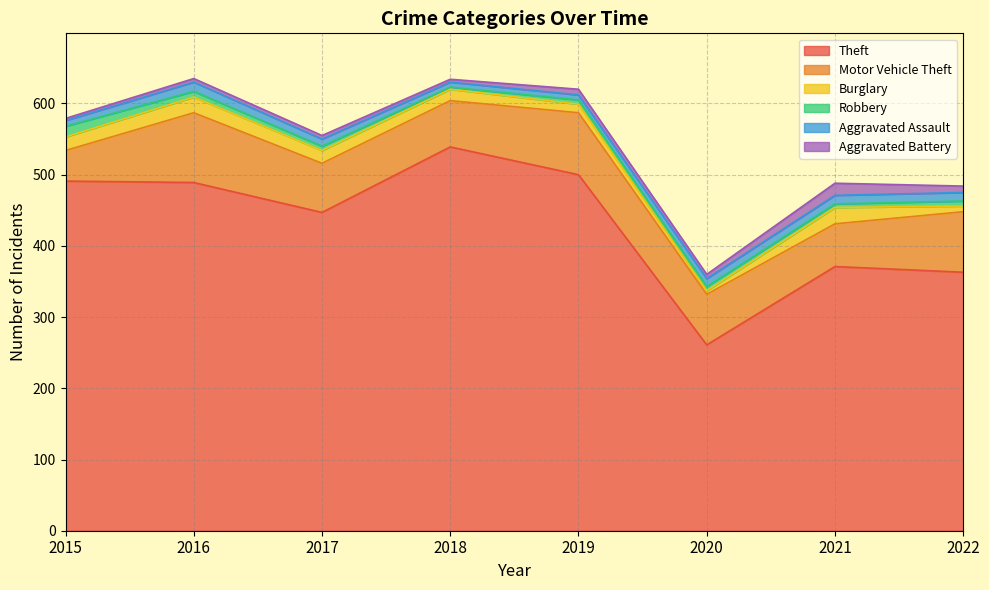

Where is the first local maximum for Aggravated Assault?

2016